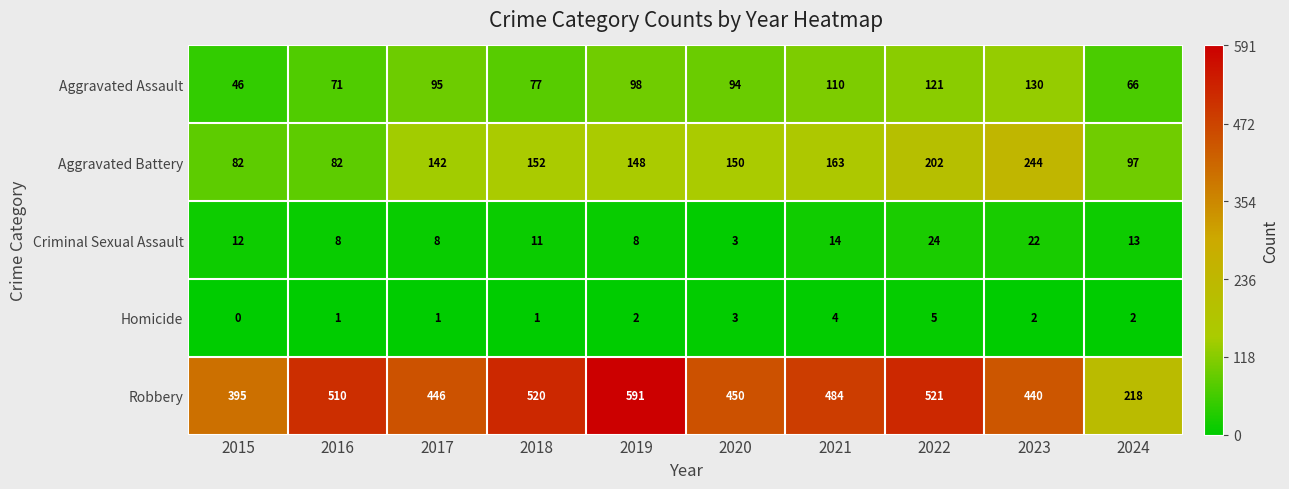

Which label corresponds to the smallest value in the chart?

2015